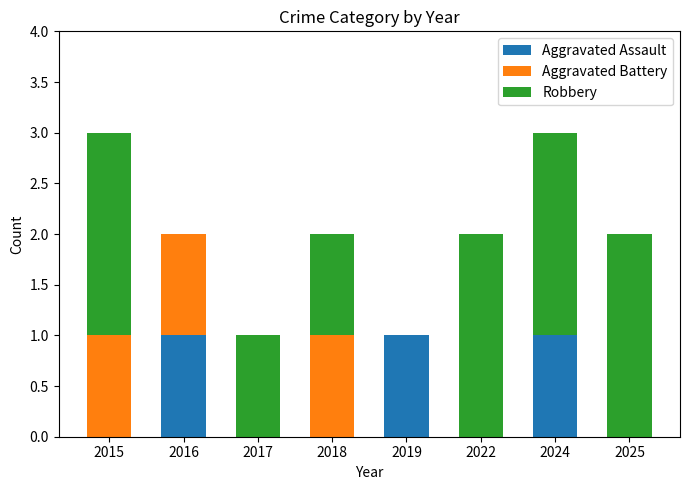

Read the Aggravated Assault value at 2024.

1